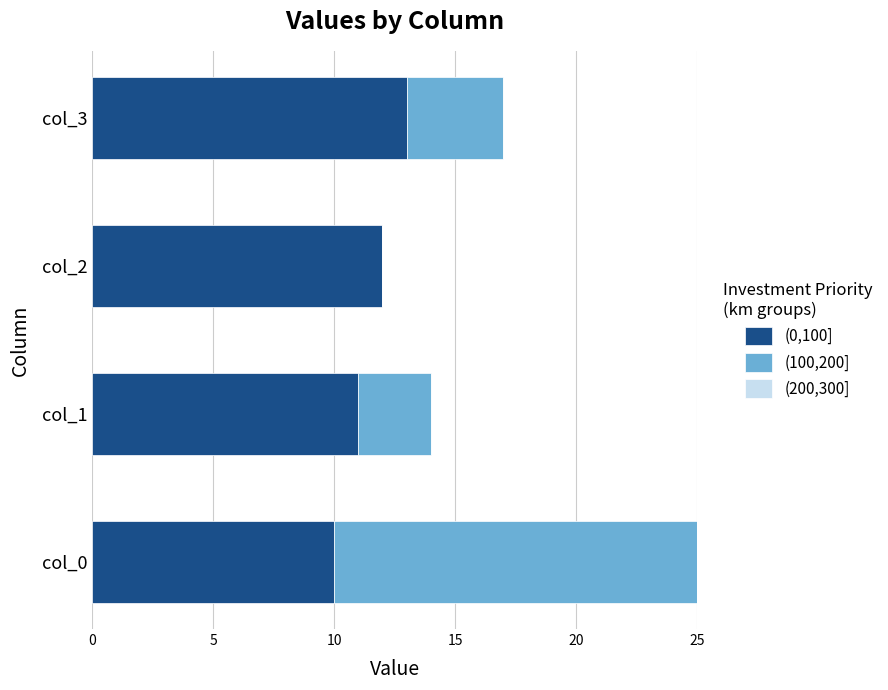

The value of (0,100] at col_0 is 5. True or false?

False